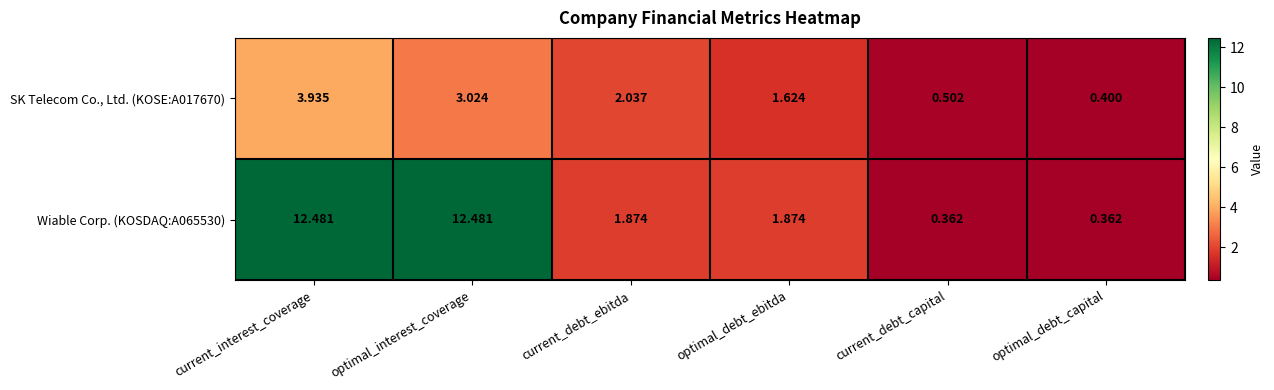

At which label does SK Telecom Co., Ltd. (KOSE:A017670) first exceed 2?

current_interest_coverage